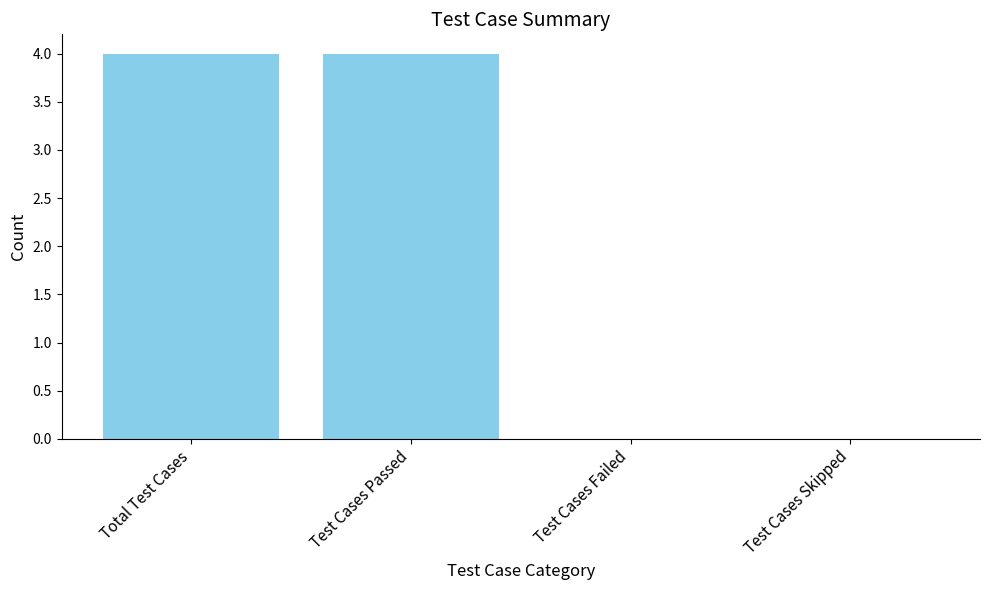

The chart shows a value of 0 at Test Cases Skipped. True or false?

True